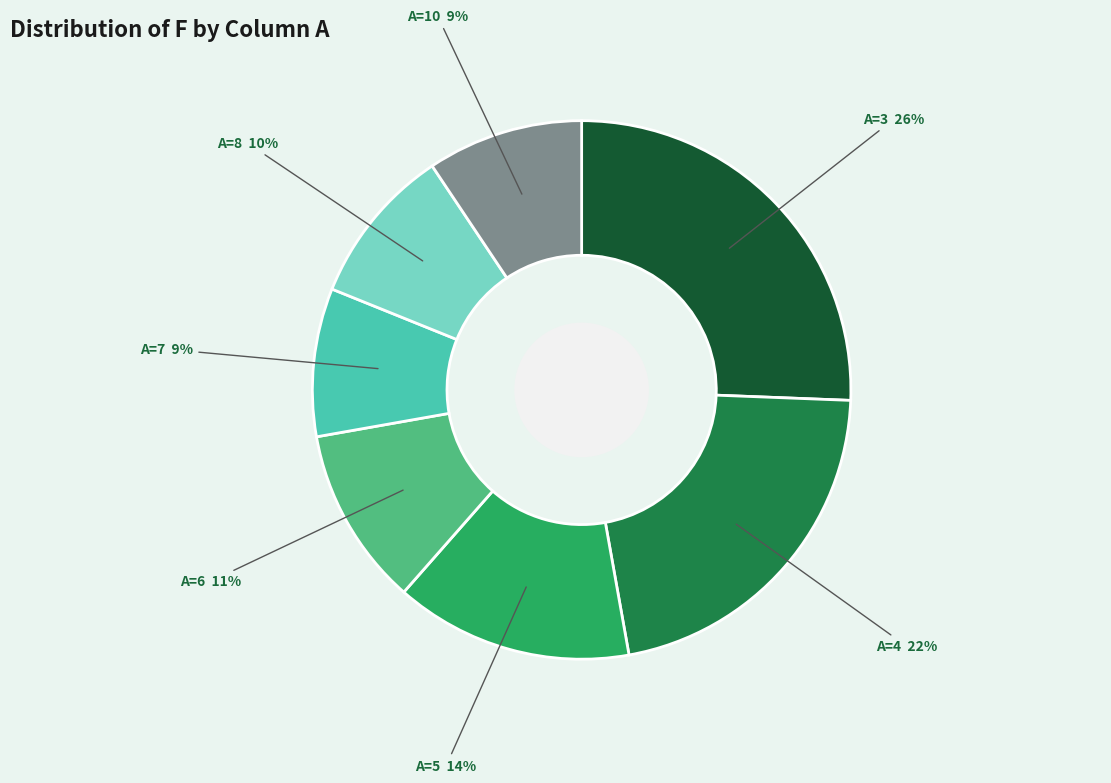

Count the number of slices in the pie.

7